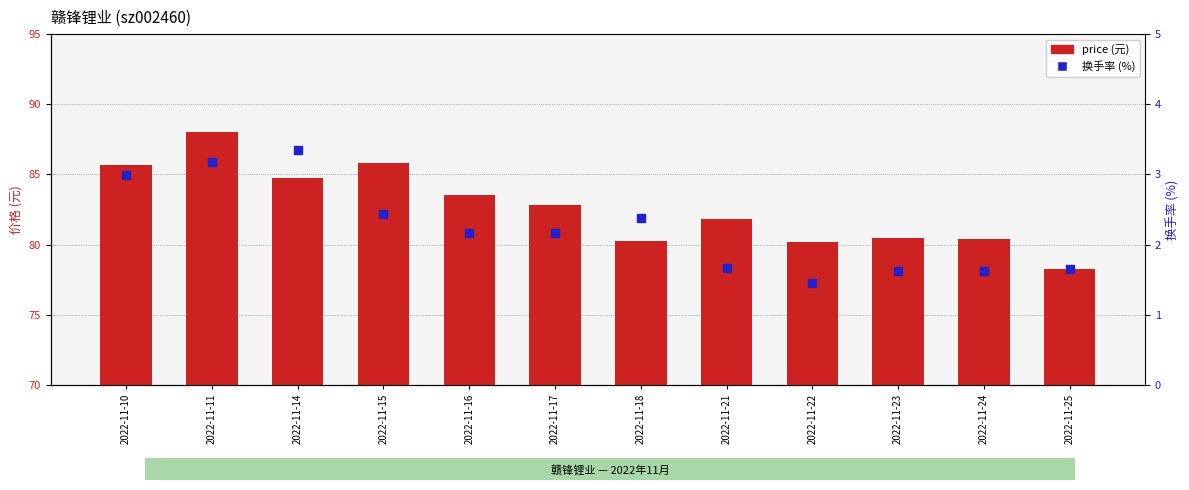

What is the total value across all series at 2022-11-17?

85.0